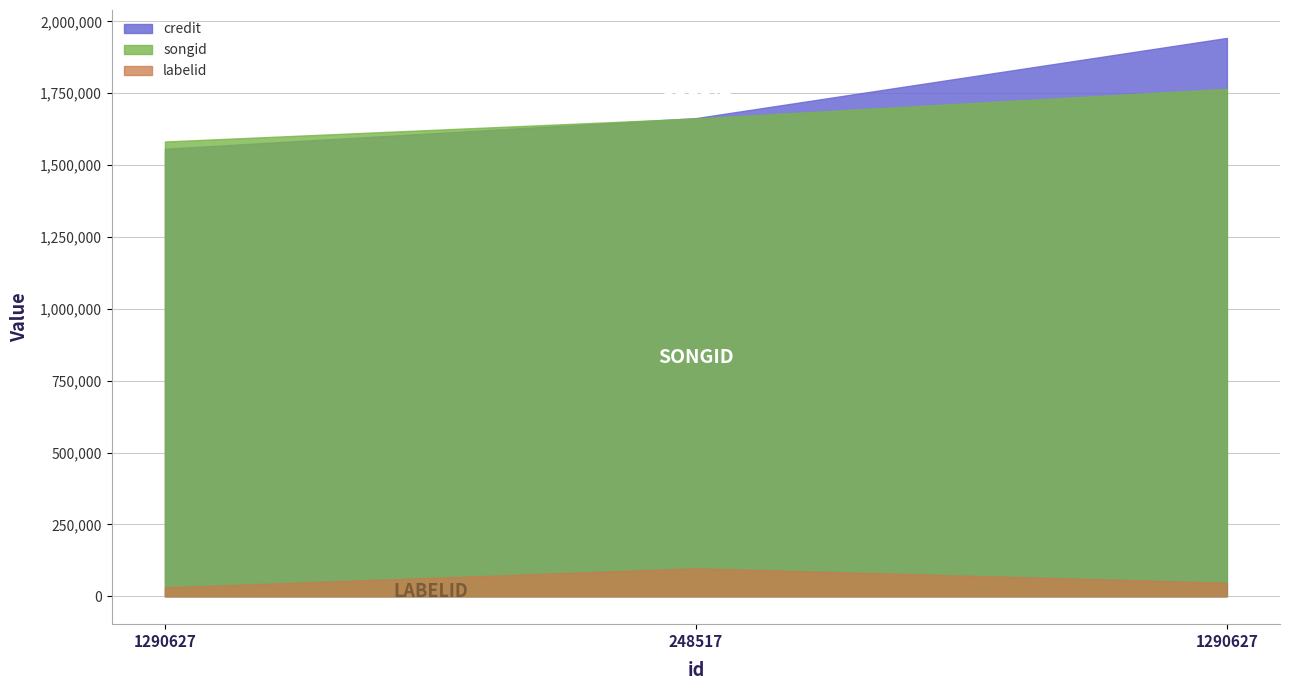

Does the chart have visible grid lines?

Yes